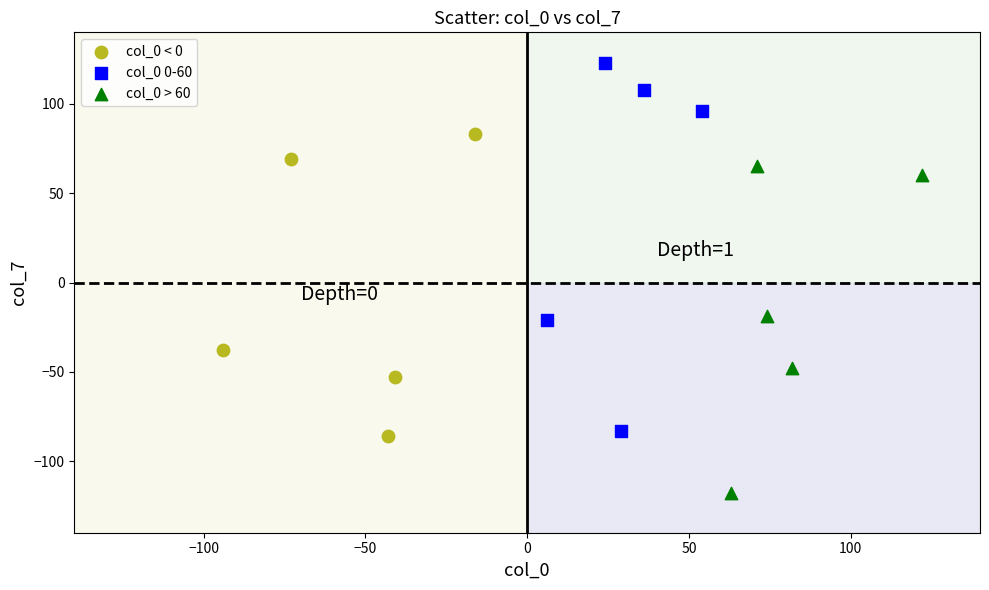

Which series reaches the maximum Y coordinate?

col_0 0-60